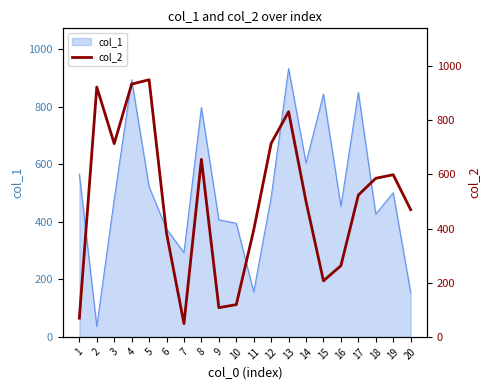

What is the minimum value for col_1?

36